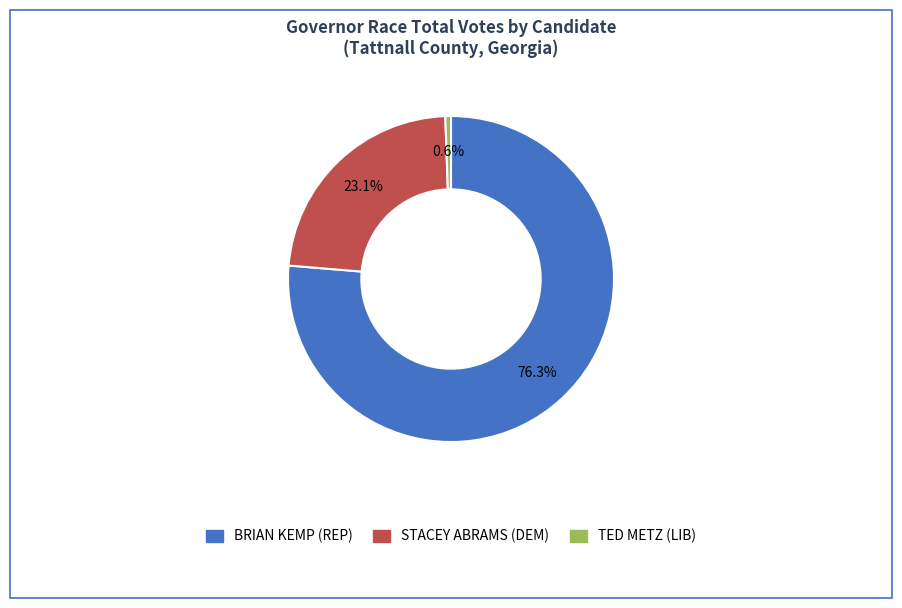

What is the ratio of the value at BRIAN KEMP (REP) to the value at TED METZ (LIB)?

137.1